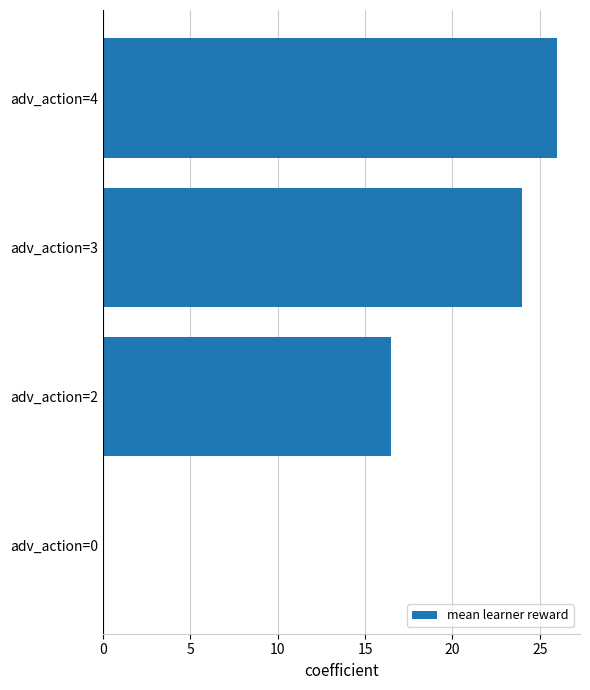

What is the greatest value displayed?

26.0